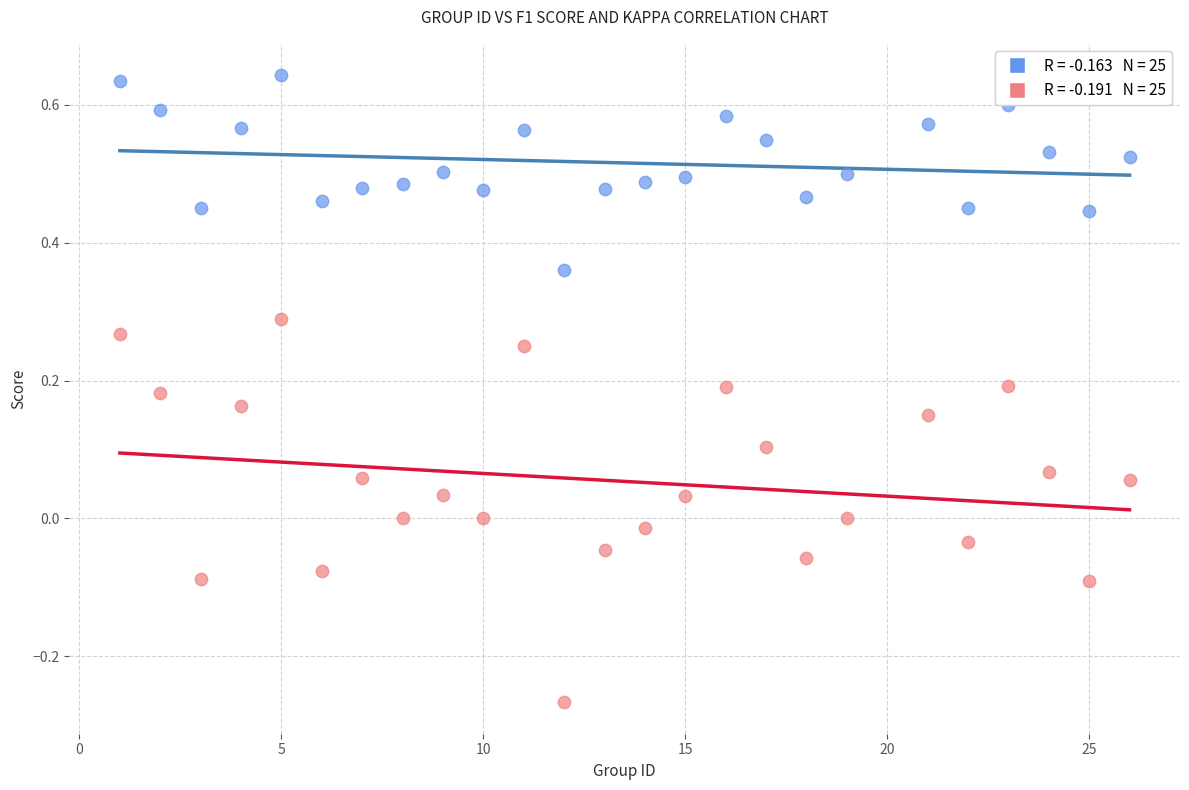

Across all data points, what is the range of Y values (max minus min)?

0.9